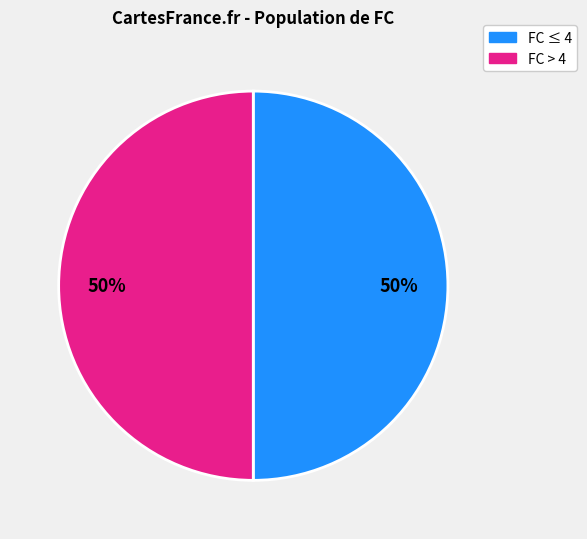

How many segments does this pie chart have?

2